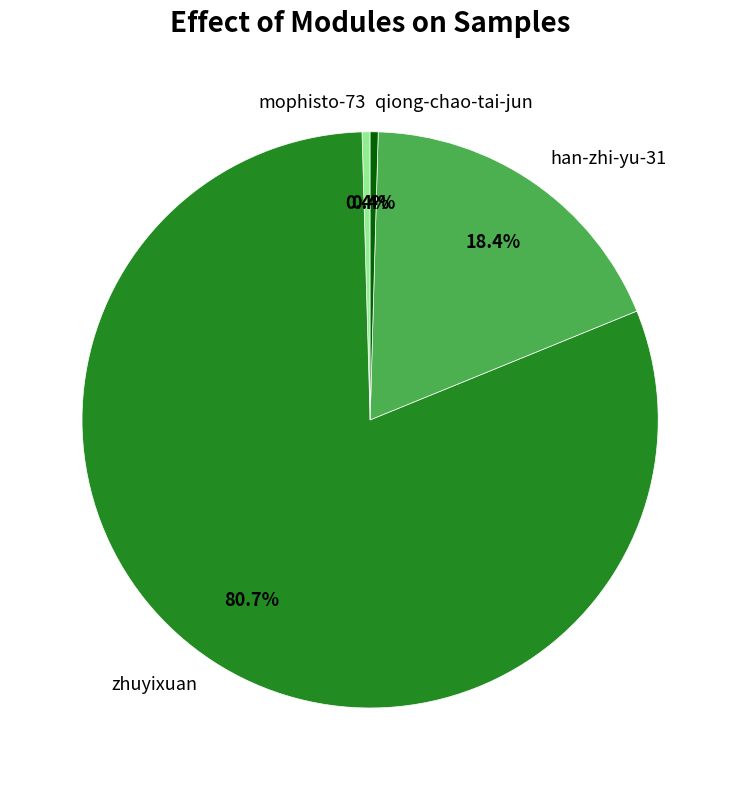

True or false: mophisto-73 accounts for 0% of the total.

True